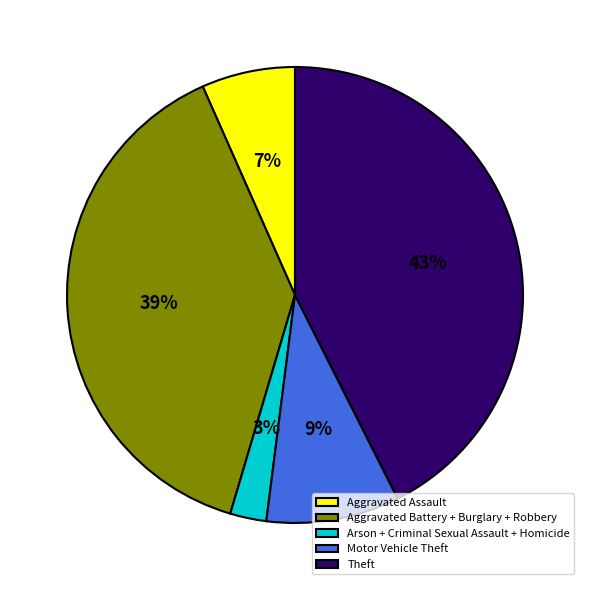

To the nearest percent, what is the difference between the largest and smallest slice percentages?

40%